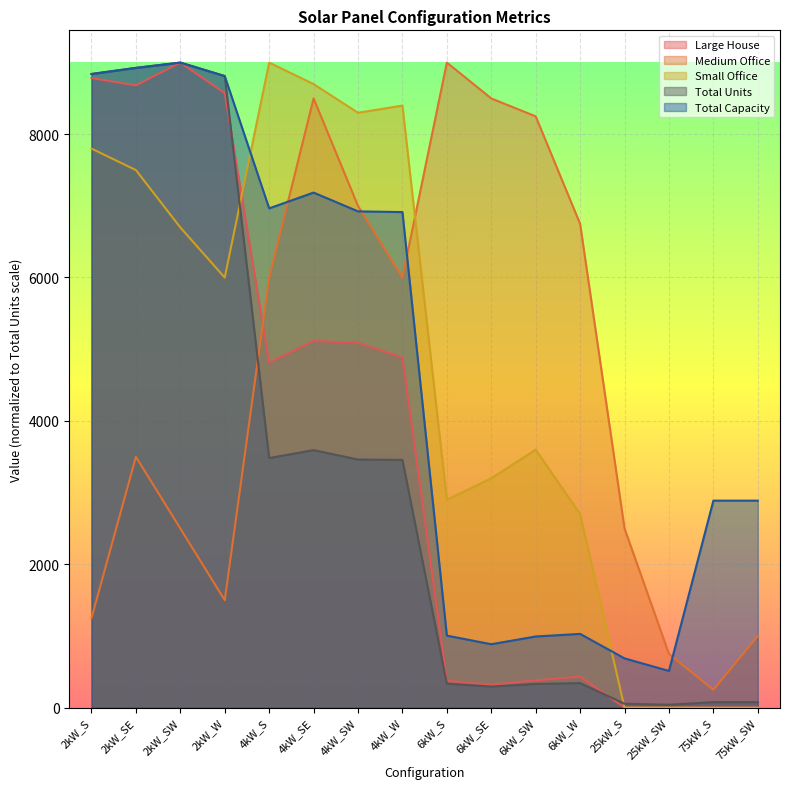

What is the maximum value shown in the chart?

8997.0